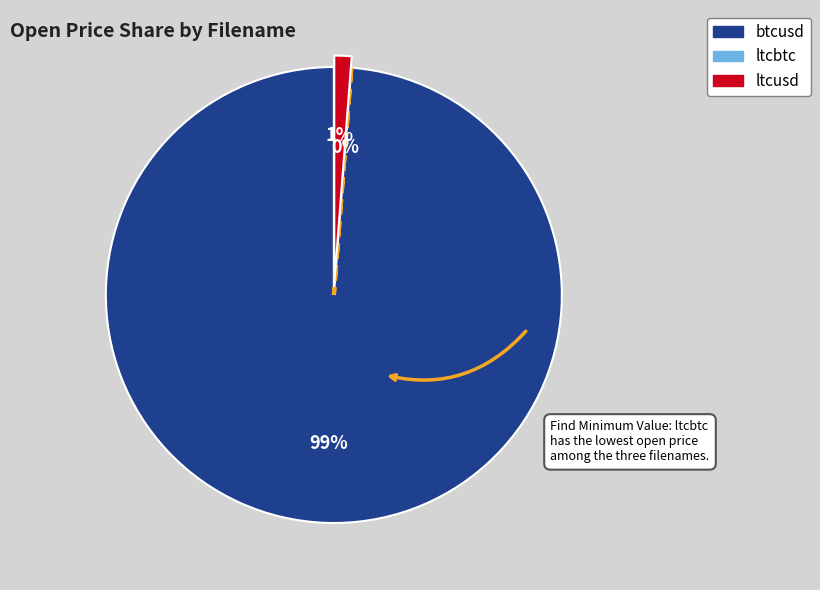

True or false: ltcusd accounts for 11% of the total.

False